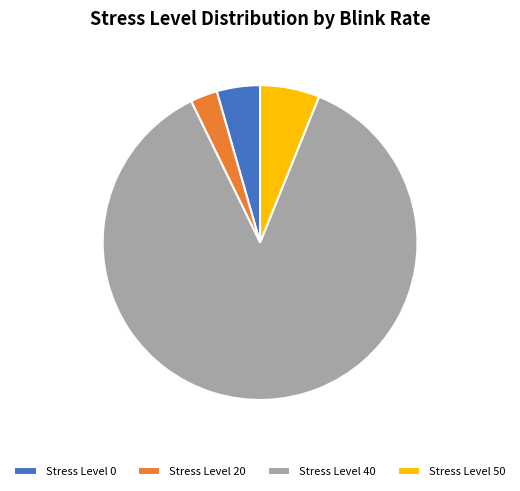

Rank the categories by value from highest to lowest.

Stress Level 40, Stress Level 50, Stress Level 0, Stress Level 20